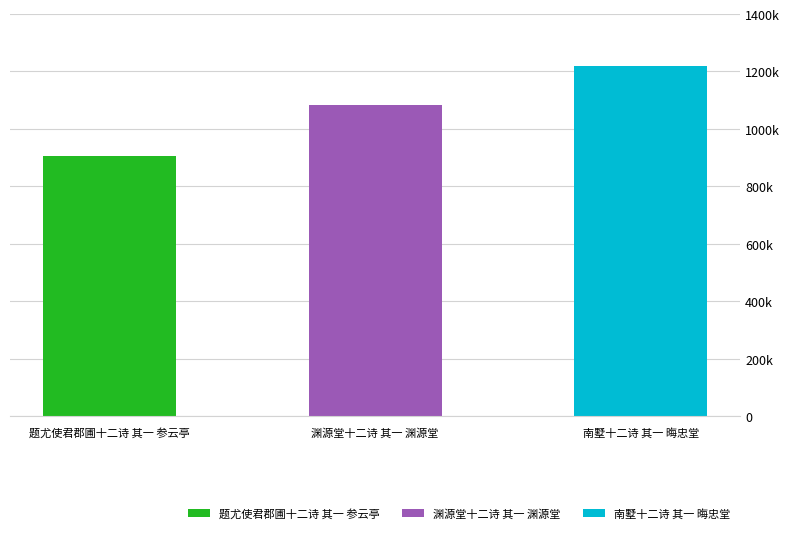

At which label is the value closest to 1061569?

渊源堂十二诗 其一 渊源堂